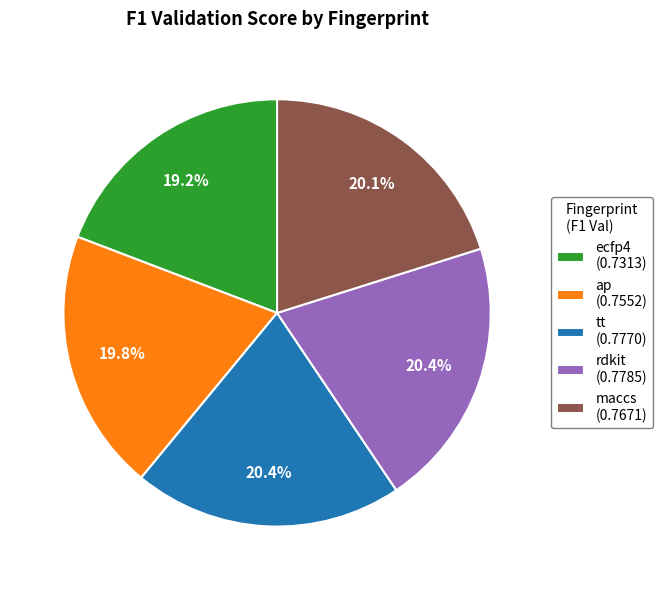

True or false: rdkit accounts for 20% of the total.

True